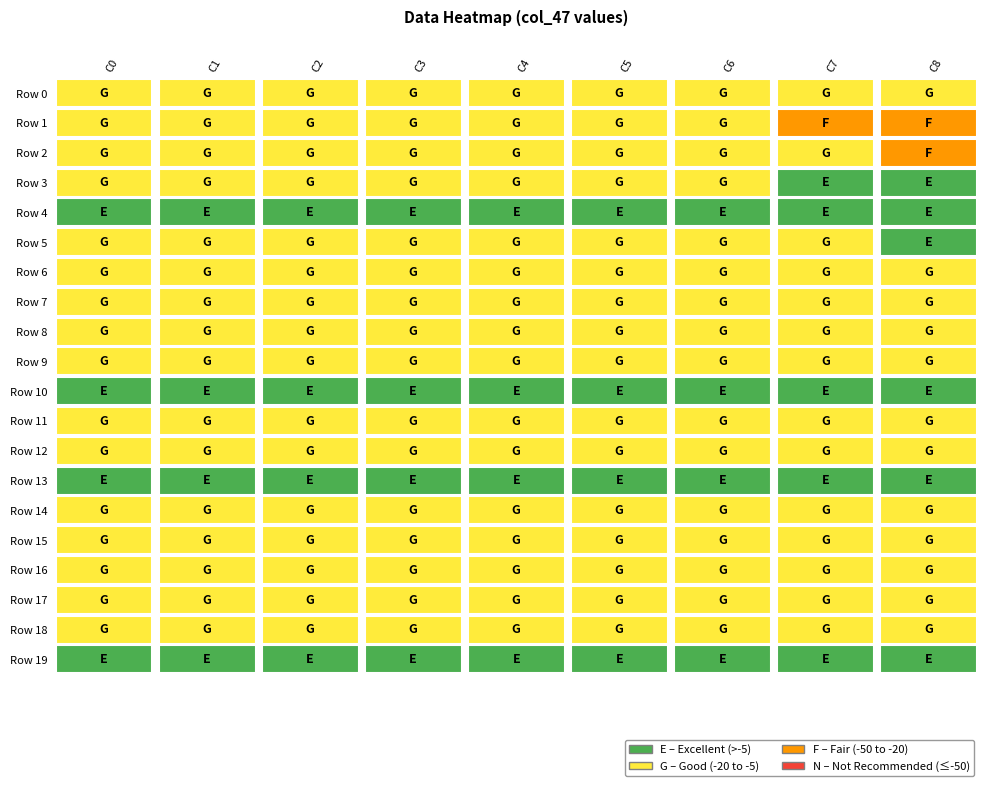

Which has a higher value, 6 or 1?

6